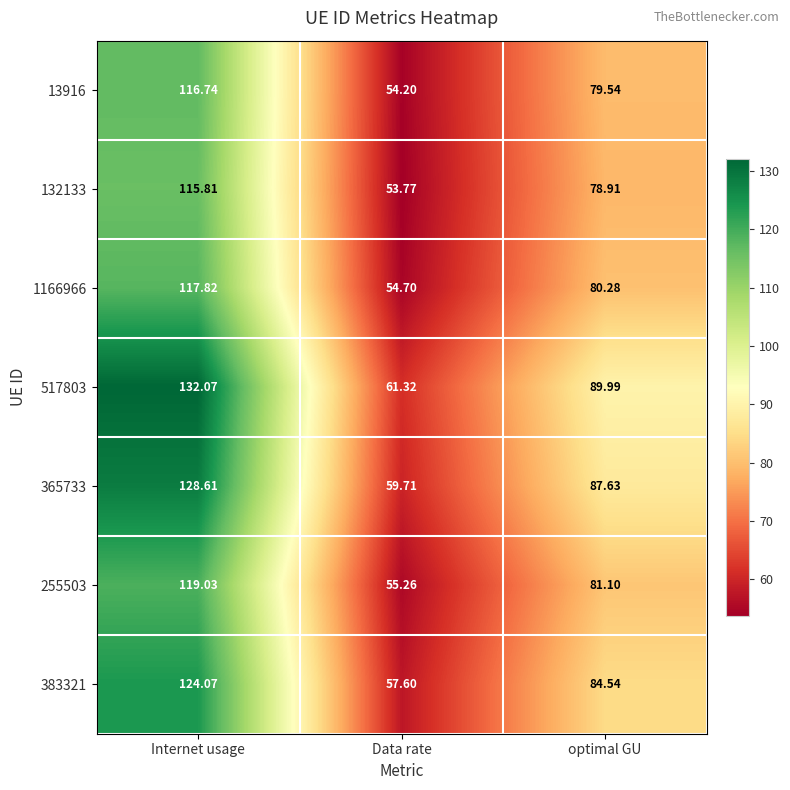

List the labels in order of 13916 value, smallest first.

Data rate, optimal GU, Internet usage